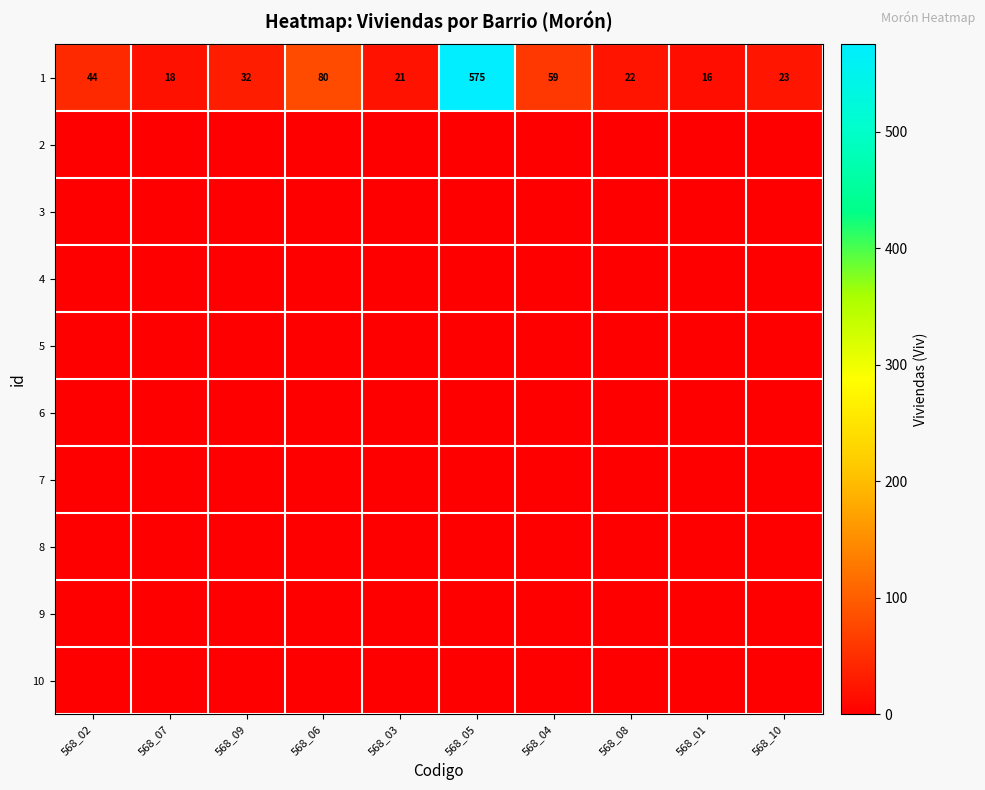

What is the highest value of the 1 series?

575